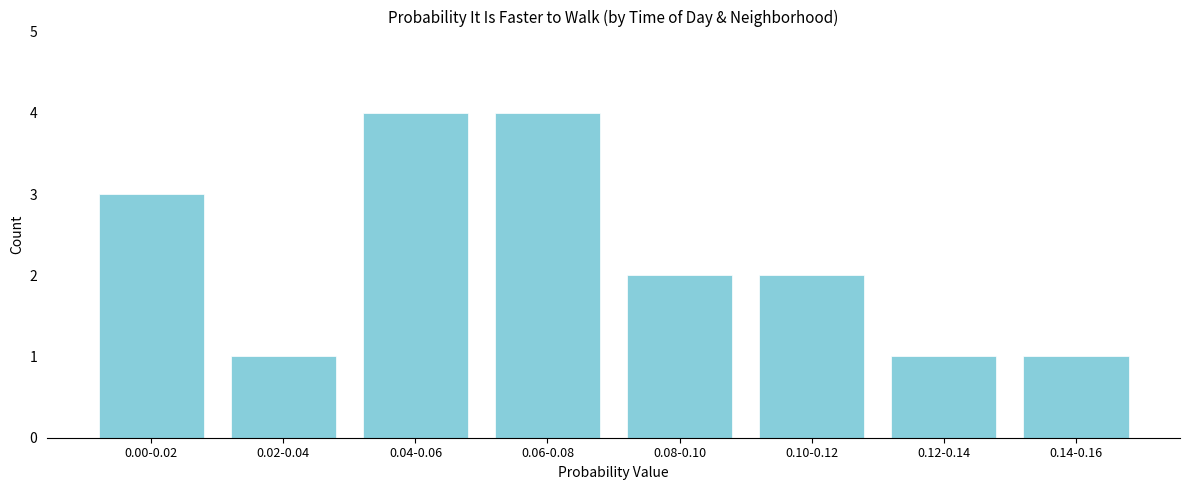

Reading left to right, what are all the values shown in this chart?

3	1	4	4	2	2	1	1